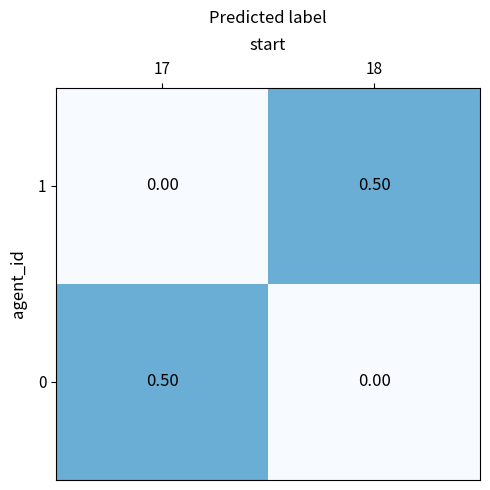

What is the total value across all series at 17?

0.5